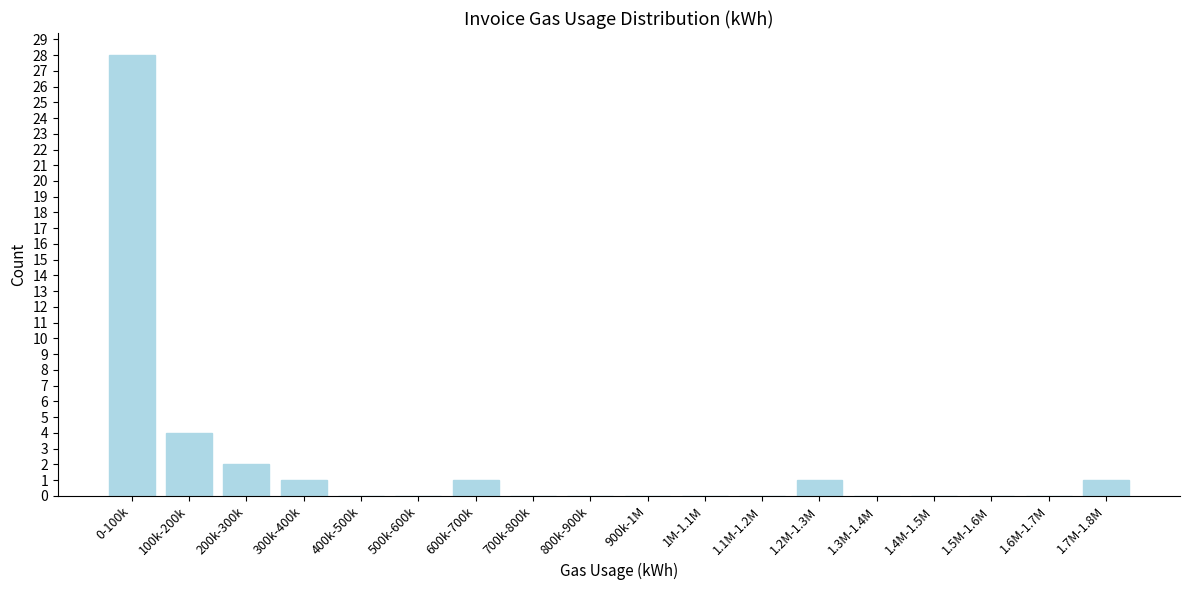

Reading left to right, transcribe all the data shown in this chart.

0-100k=28	100k-200k=4	200k-300k=2	300k-400k=1	400k-500k=0	500k-600k=0	600k-700k=1	700k-800k=0	800k-900k=0	900k-1M=0	1M-1.1M=0	1.1M-1.2M=0	1.2M-1.3M=1	1.3M-1.4M=0	1.4M-1.5M=0	1.5M-1.6M=0	1.6M-1.7M=0	1.7M-1.8M=1